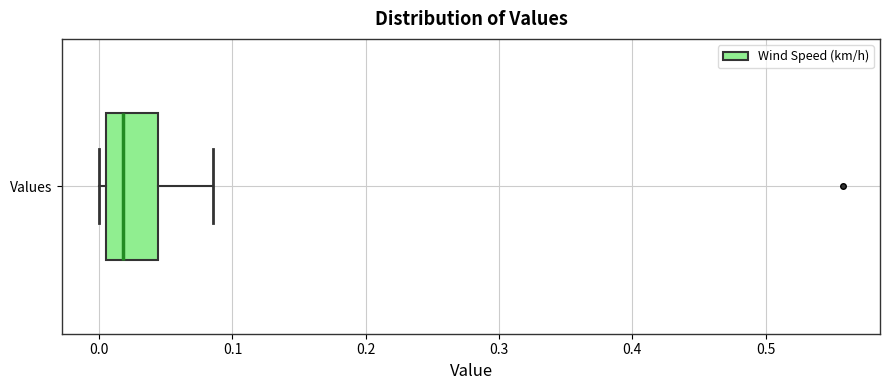

Where is the right edge of the box for Values on the x-axis? The values are not printed on the chart, so give them approximately, as read against the axis.

0.04